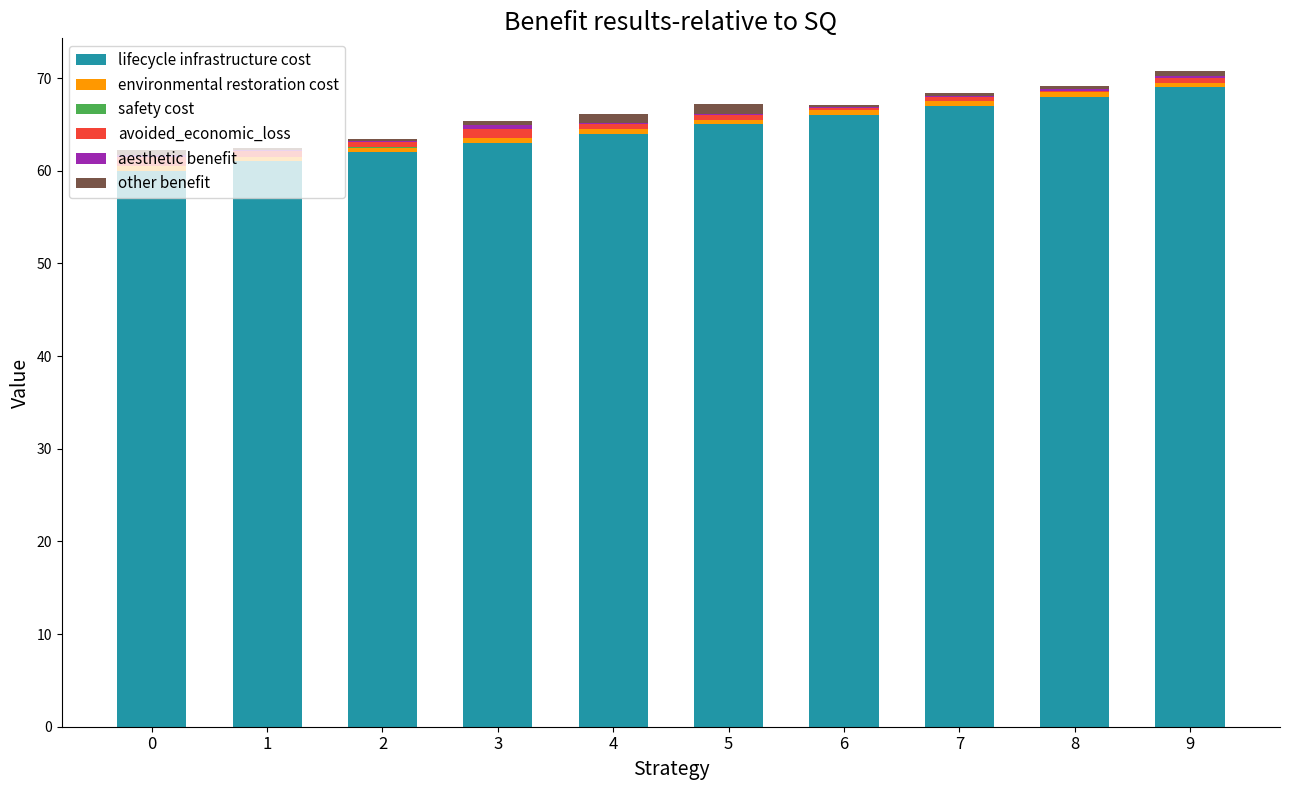

True or false: lifecycle infrastructure cost has a value of 111.0 at 9.

False